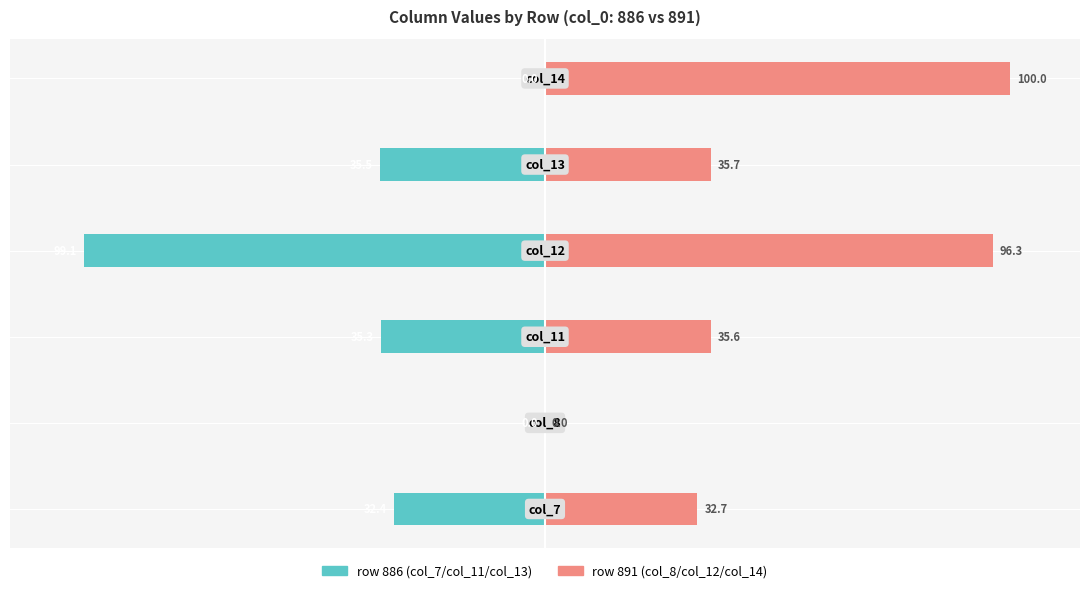

At how many categories does at least one series exceed -8?

6